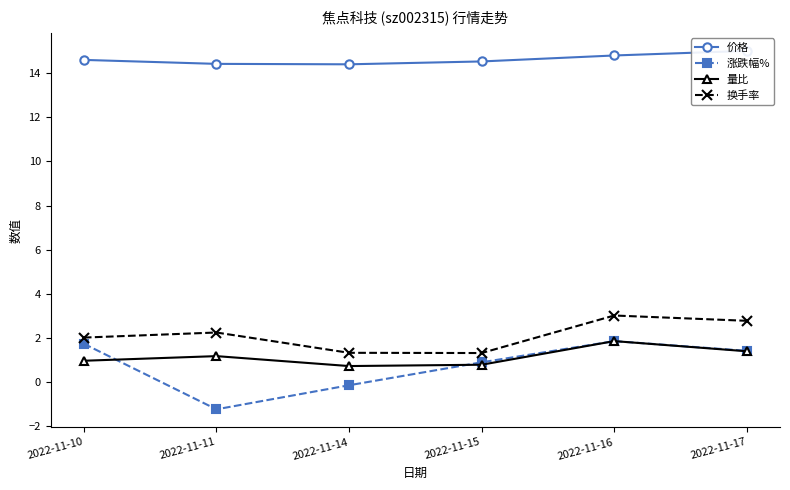

What is the value of the 价格 point at the 1st from the left?

14.6